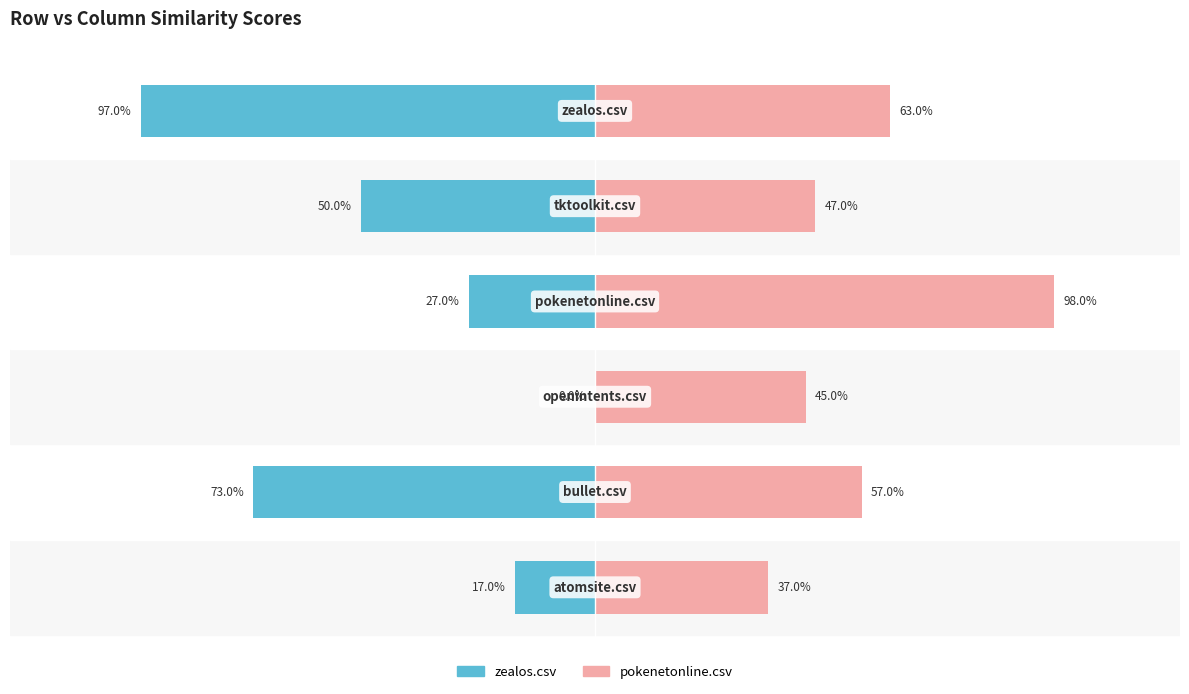

True or false: pokenetonline.csv has a value of 0.5 at 2.

True